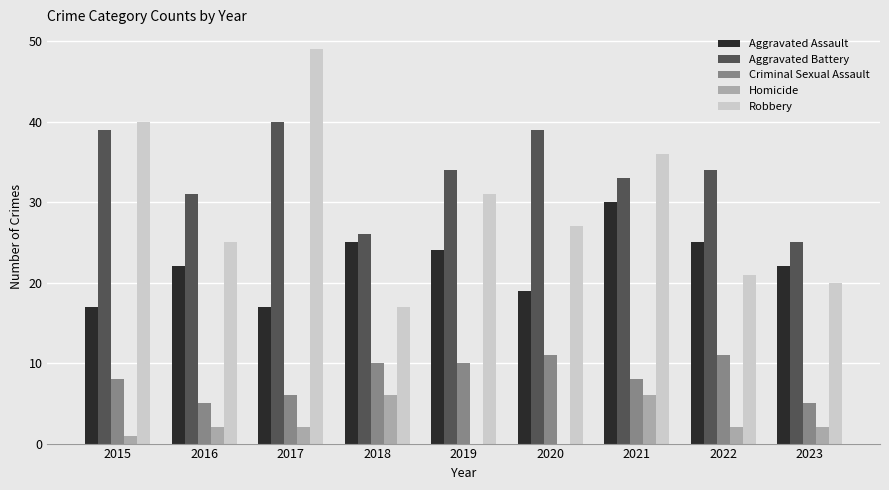

Is the value of Aggravated Assault at 2020 greater than the value of Aggravated Battery at 2016?

No